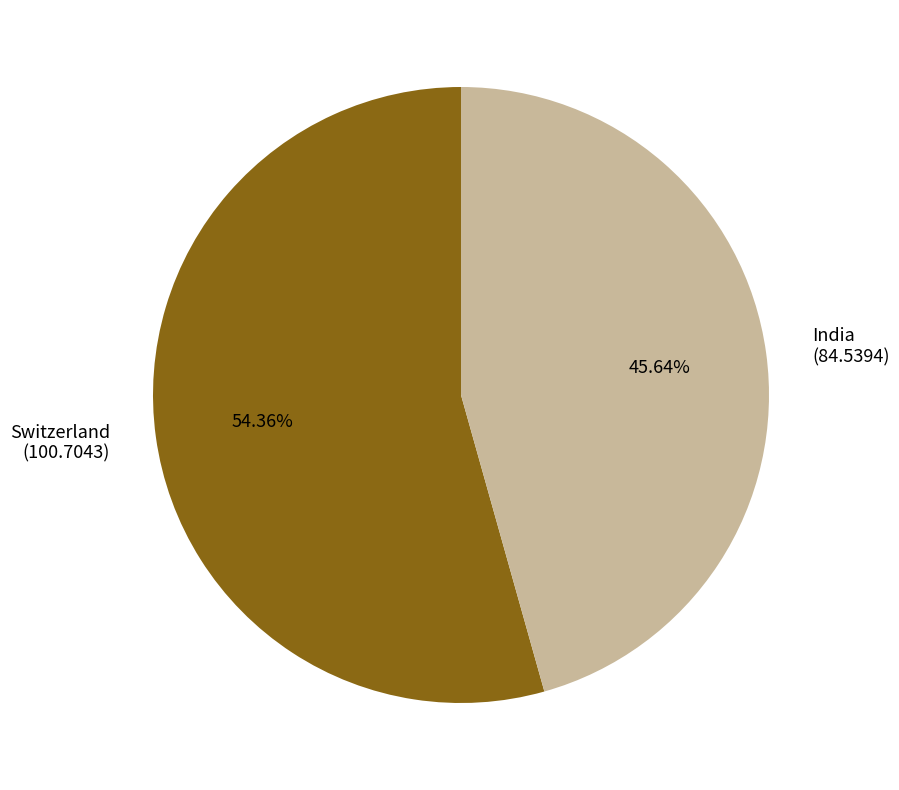

How many slices are in this pie chart?

2